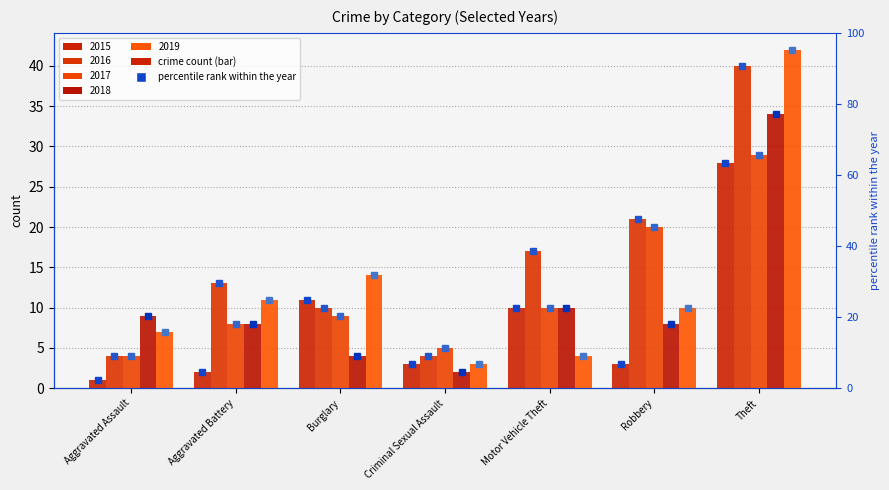

At Theft, list the series in order from largest to smallest.

2019, 2016, 2018, 2017, 2015